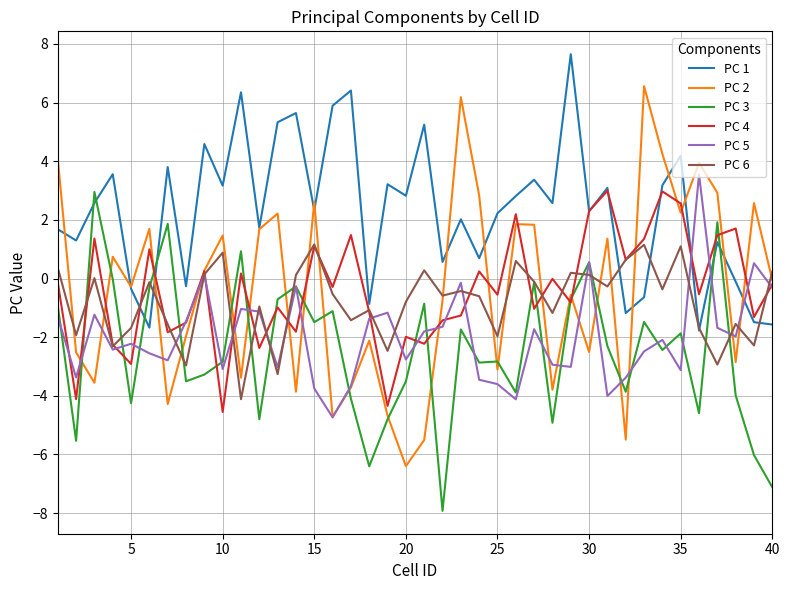

How many distinct data groups are displayed?

6